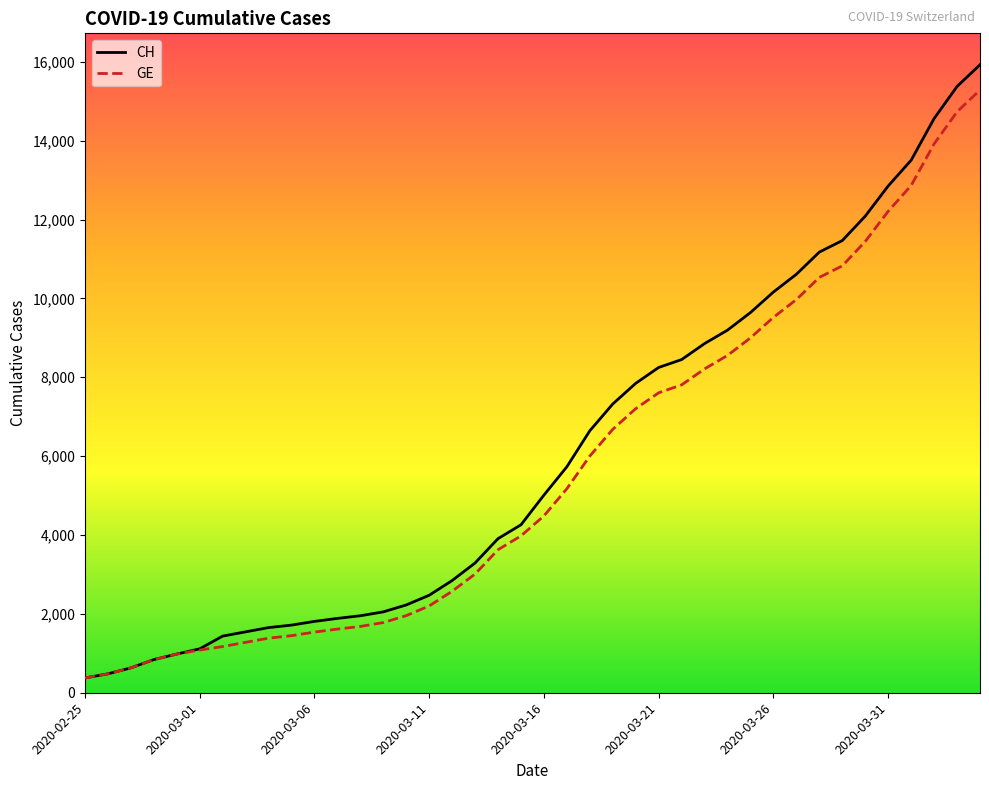

What is the lowest value of the CH series?

375